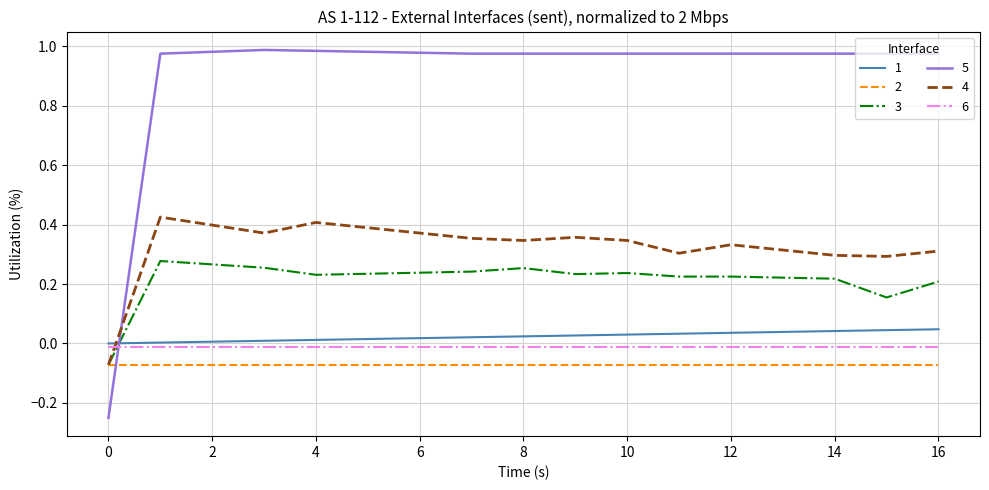

True or false: 5 and 6 intersect in this chart.

True